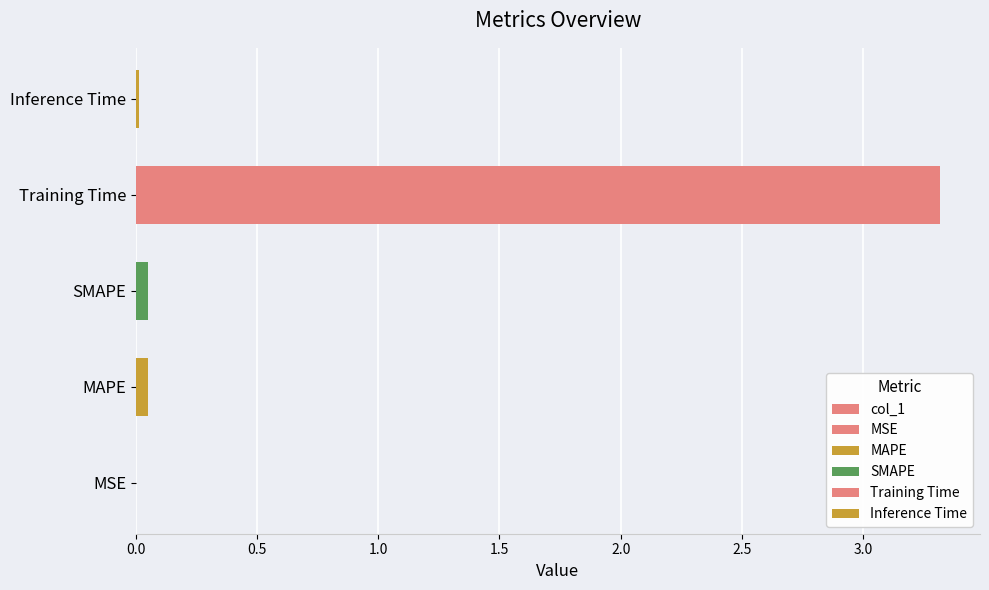

Which has a higher value, MAPE or MSE?

MAPE